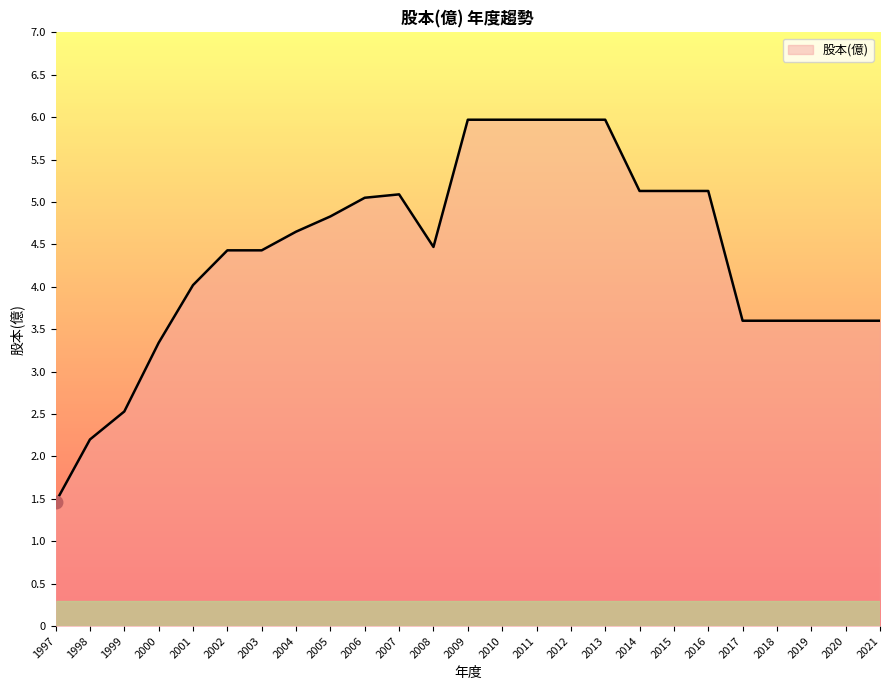

At which label is the value closest to 3?

2000